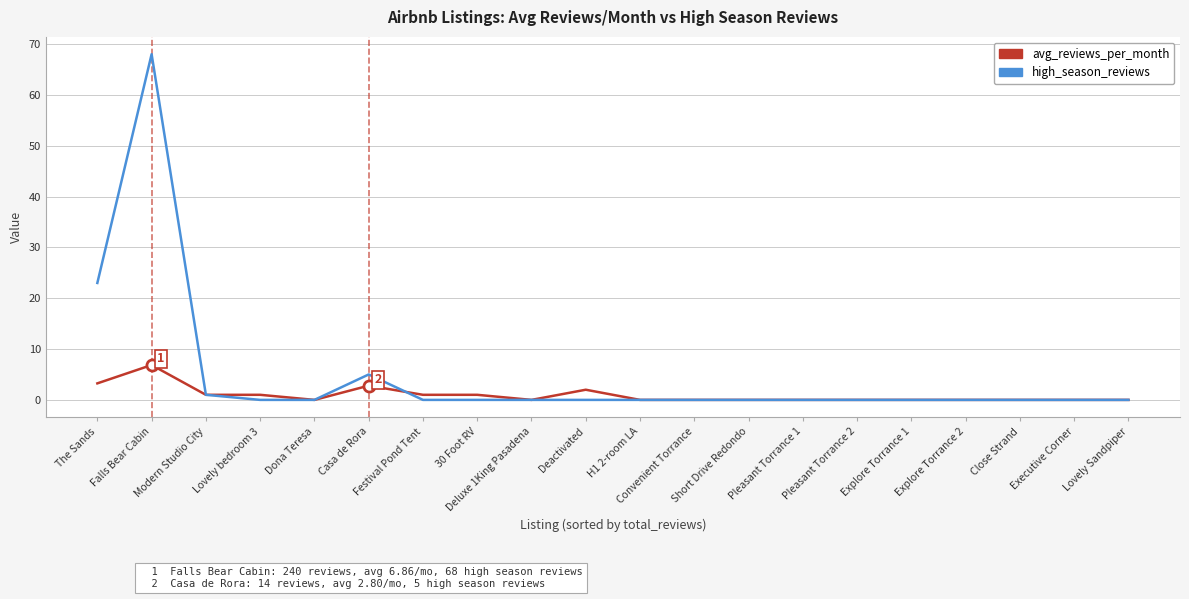

Rank the series by their average value, from highest to lowest.

high_season_reviews, avg_reviews_per_month